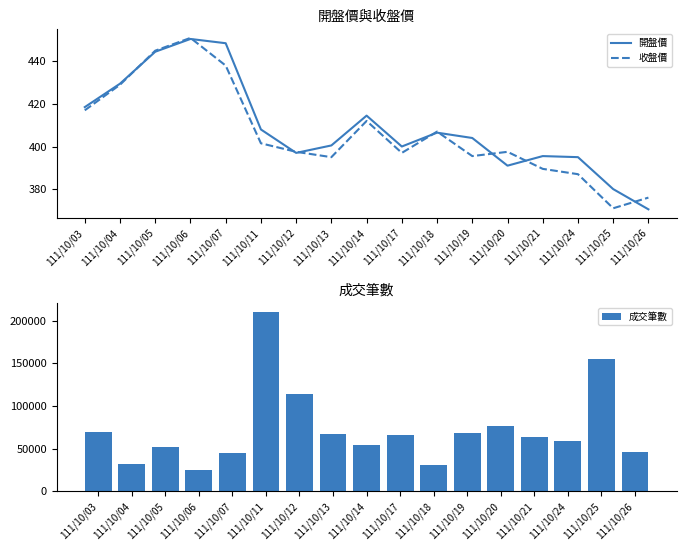

What is the difference between the 收盤價 values at 111/10/20 and 111/10/05?

47.5